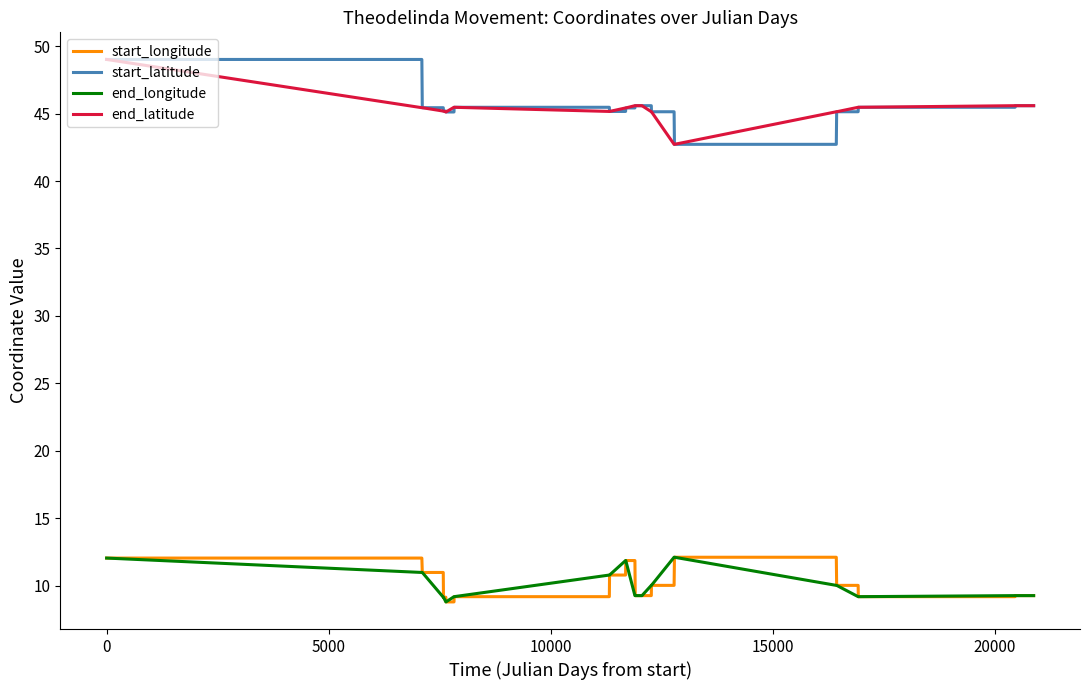

True or false: end_longitude and start_latitude intersect in this chart.

False